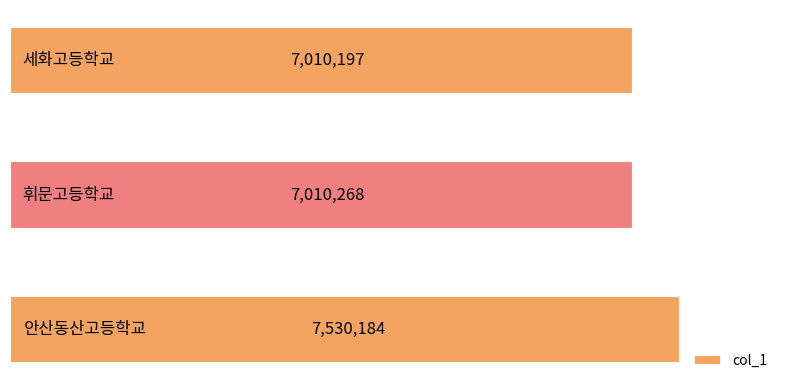

Count the number of categories in the chart.

3